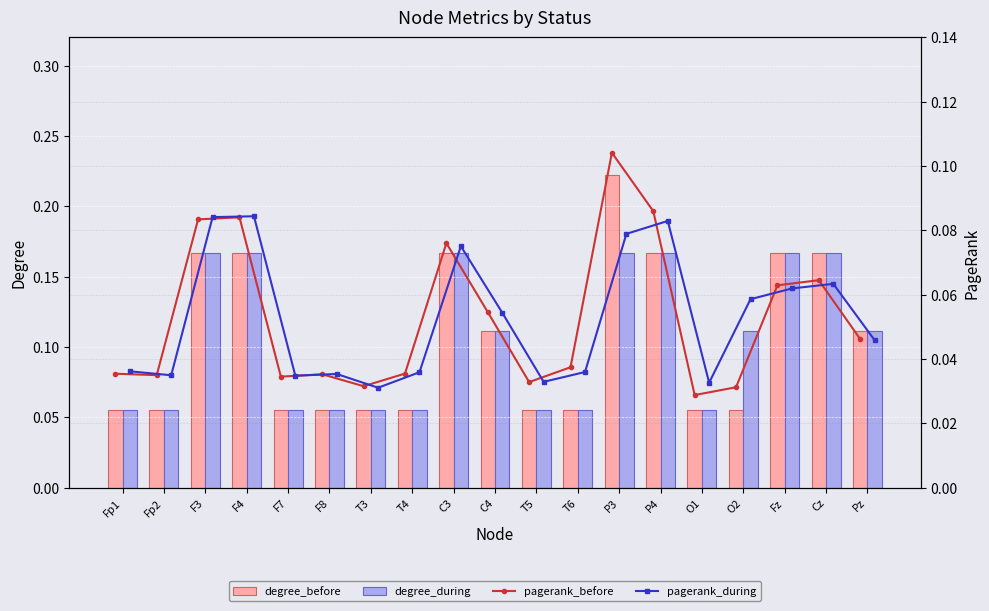

Are the bars horizontal?

No